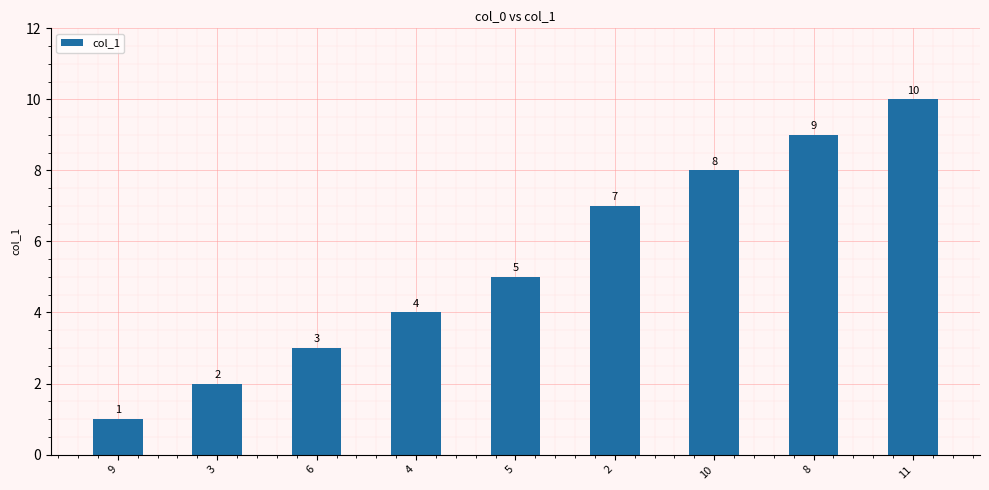

What is the value of the 1st bar from the left?

1